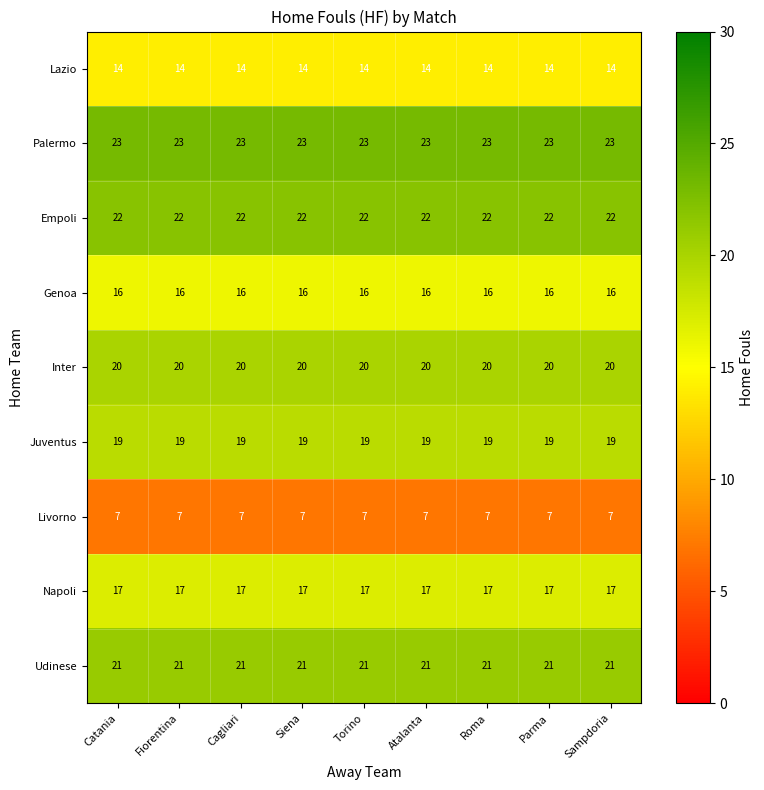

What is the approximate value of Livorno at Roma?

7